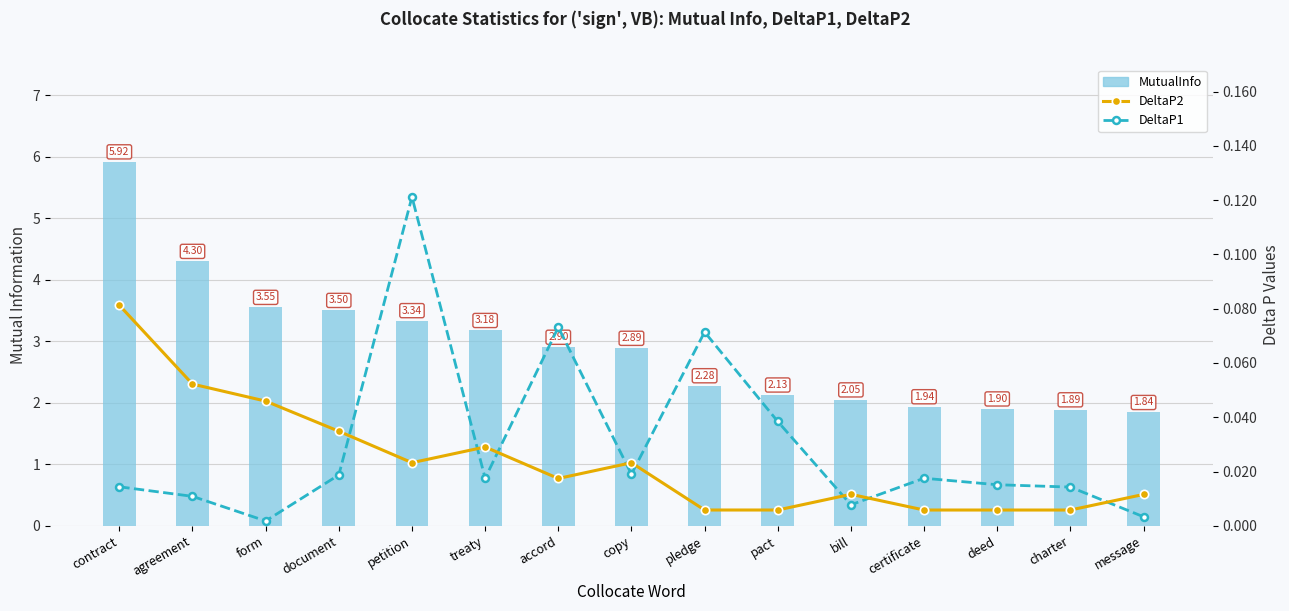

Which series has the widest spread of values?

MutualInfo